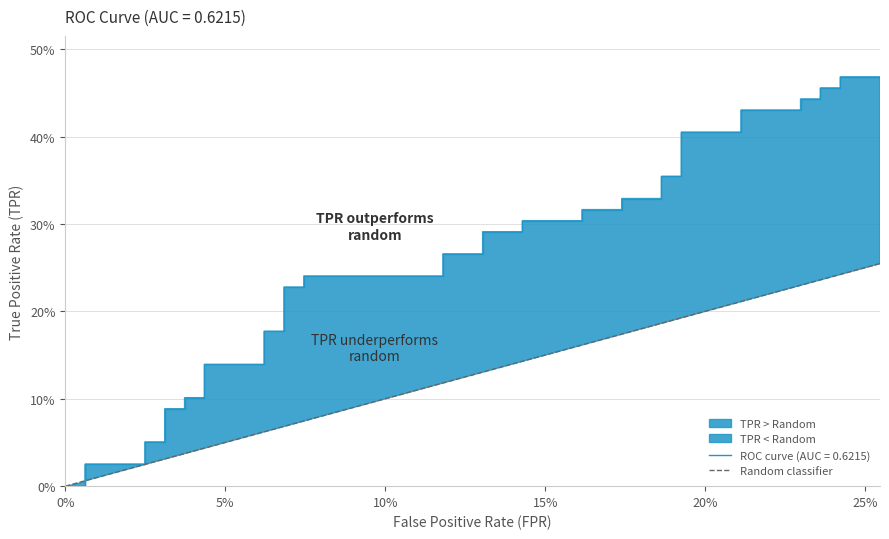

Does the chart have visible grid lines?

Yes